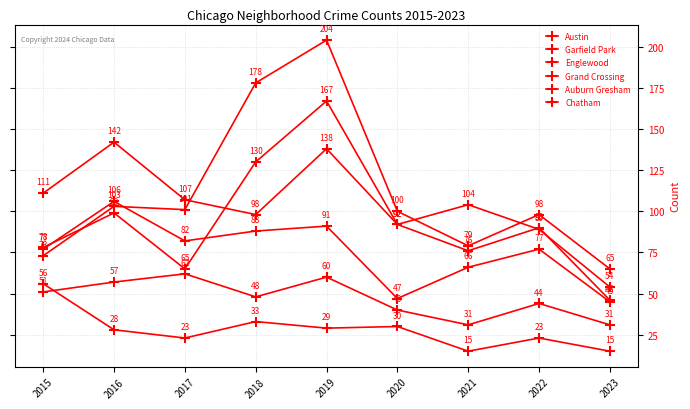

Reading left to right, transcribe all the data shown in this chart.

Austin: 2015=78	2016=99	2017=65	2018=130	2019=167	2020=92	2021=104	2022=89	2023=54
Garfield Park: 2015=73	2016=103	2017=101	2018=178	2019=204	2020=100	2021=79	2022=98	2023=65
Englewood: 2015=111	2016=142	2017=107	2018=98	2019=138	2020=92	2021=76	2022=90	2023=46
Grand Crossing: 2015=77	2016=106	2017=82	2018=88	2019=91	2020=47	2021=66	2022=77	2023=45
Auburn Gresham: 2015=56	2016=28	2017=23	2018=33	2019=29	2020=30	2021=15	2022=23	2023=15
Chatham: 2015=51	2016=57	2017=62	2018=48	2019=60	2020=40	2021=31	2022=44	2023=31